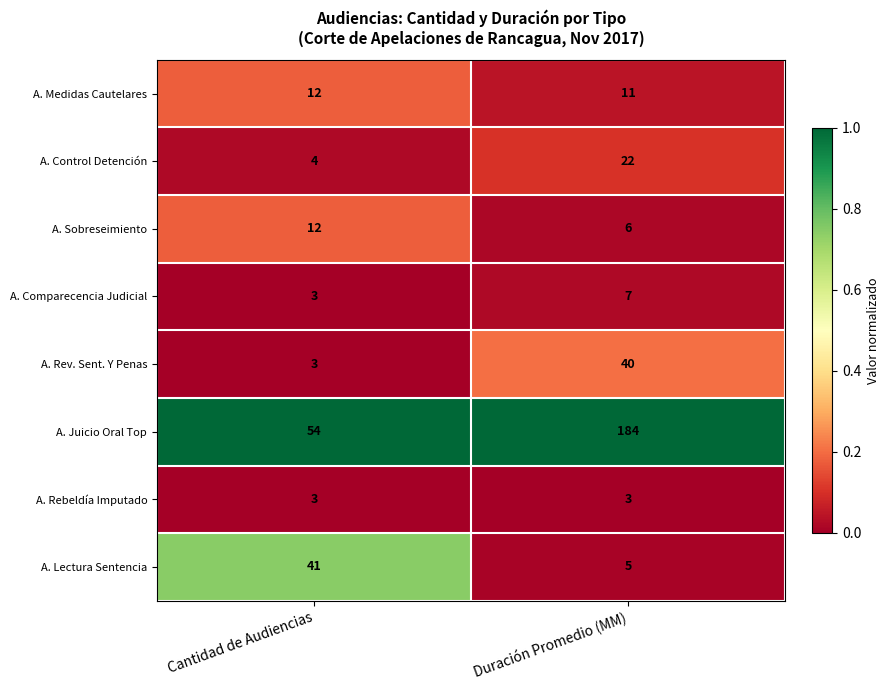

Which series has the largest total across all categories?

A. Juicio Oral Top